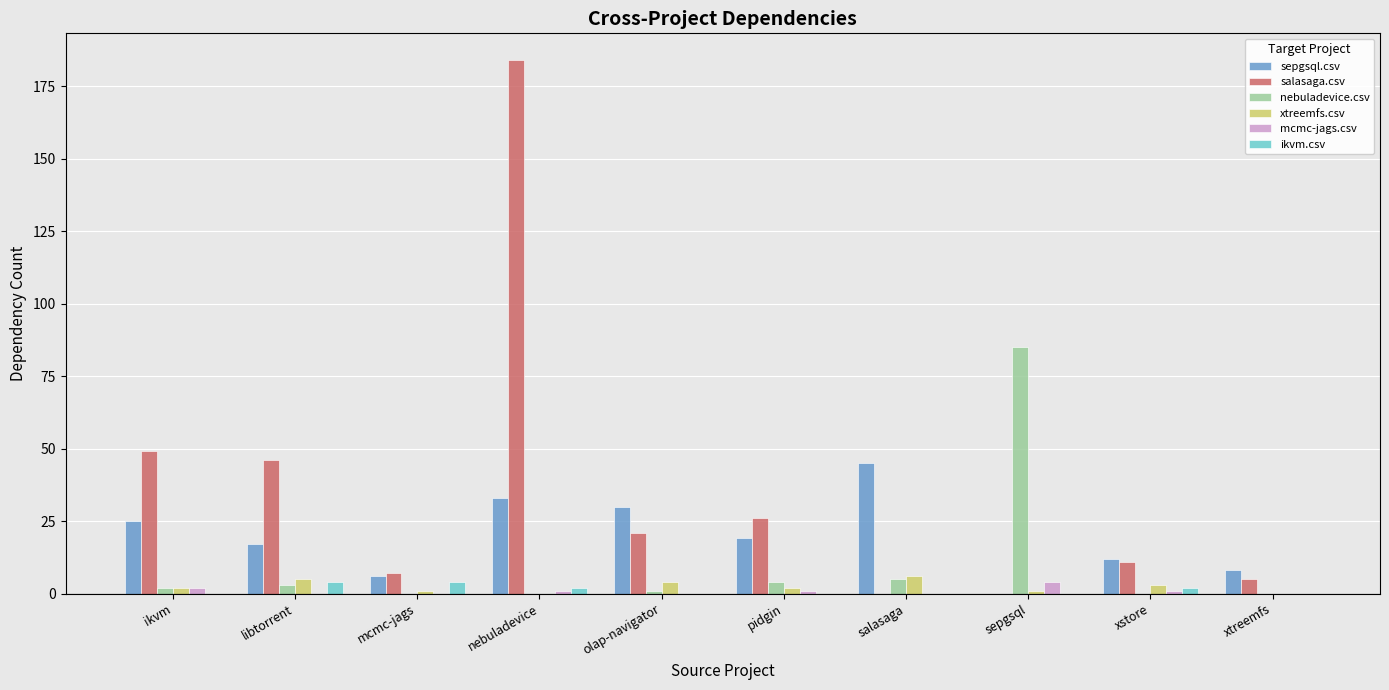

Is it true that sepgsql.csv equals 6 at mcmc-jags?

True